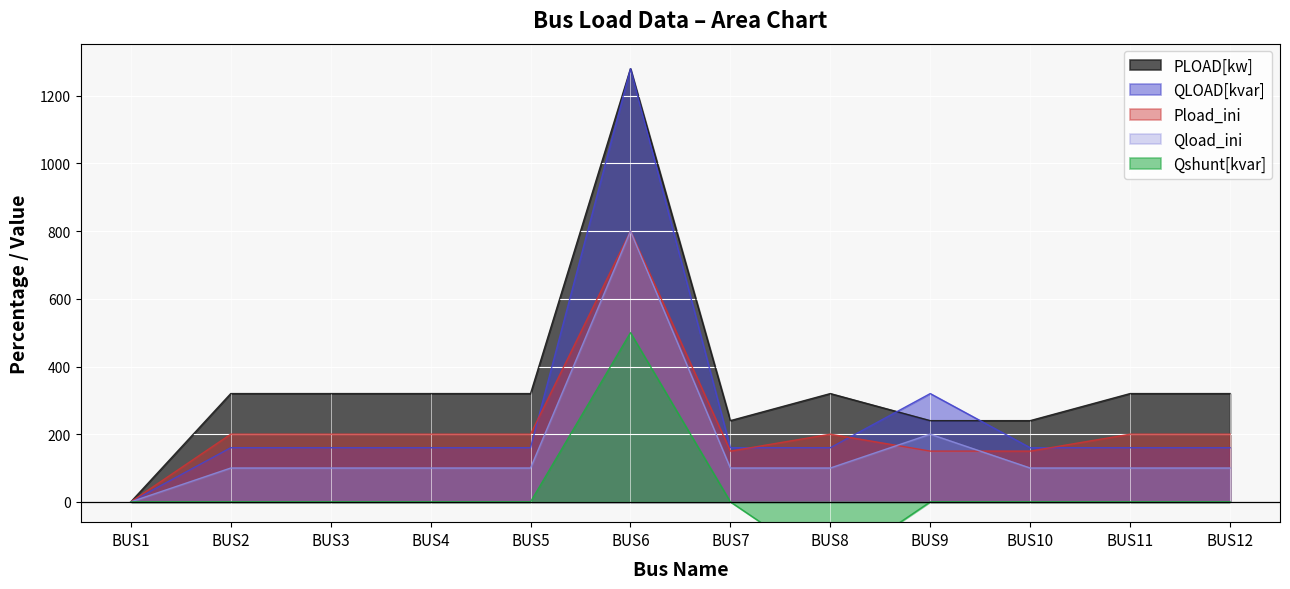

The QLOAD[kvar] series shows 249 at BUS7. True or false?

False